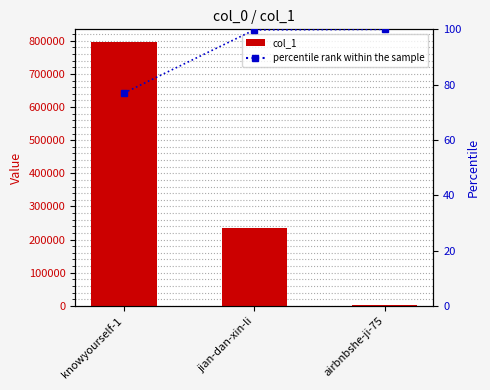

Where is percentile rank within the sample nearest to the value 88?

knowyourself-1